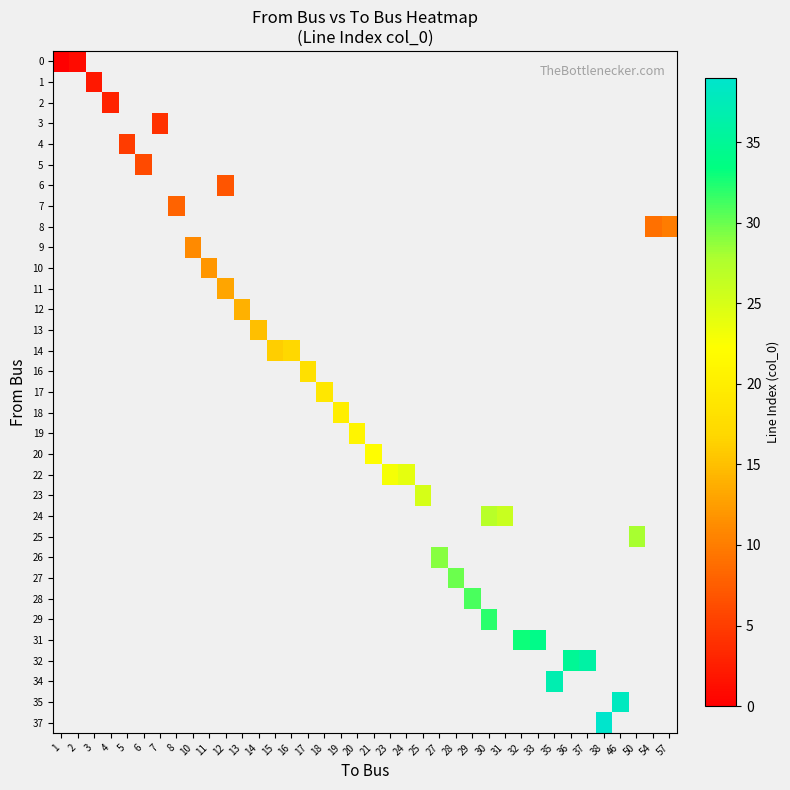

Is it true that 0 equals 1.0 at 2?

True